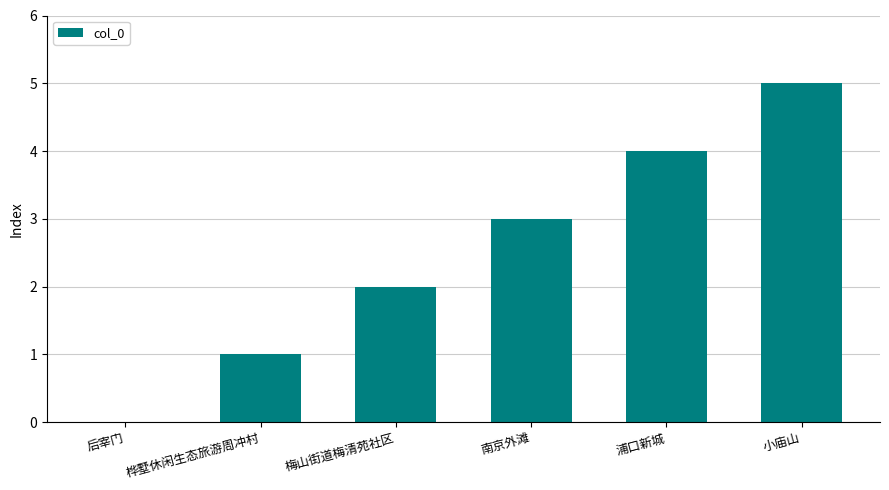

What is the maximum value shown in the chart?

5